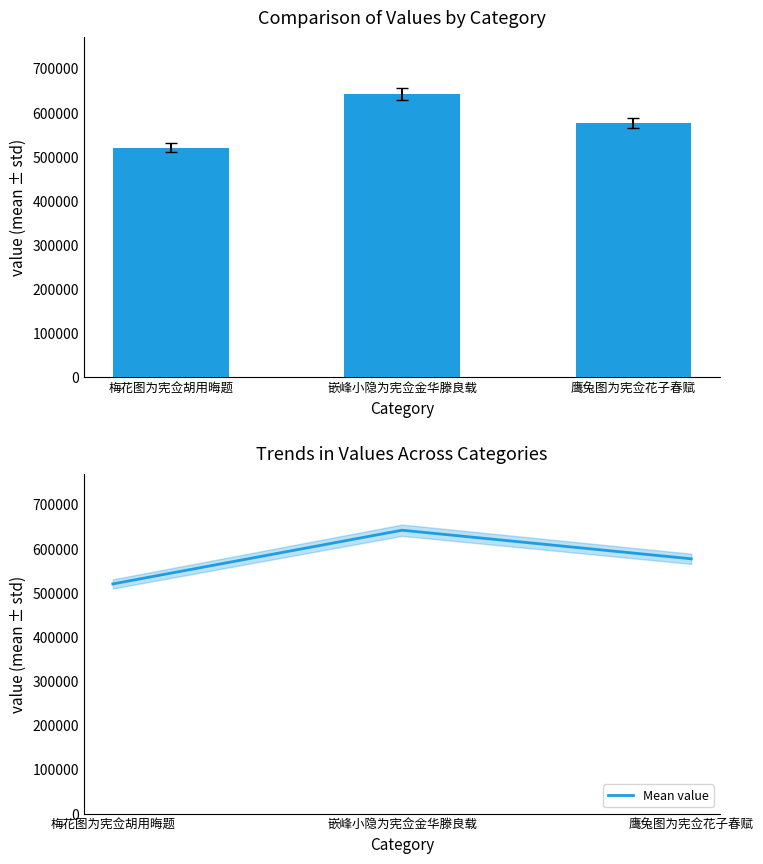

What is the sum of the Mean value values at 梅花图为宪佥胡用晦题 and 鹰兔图为宪佥花子春赋?

1097328